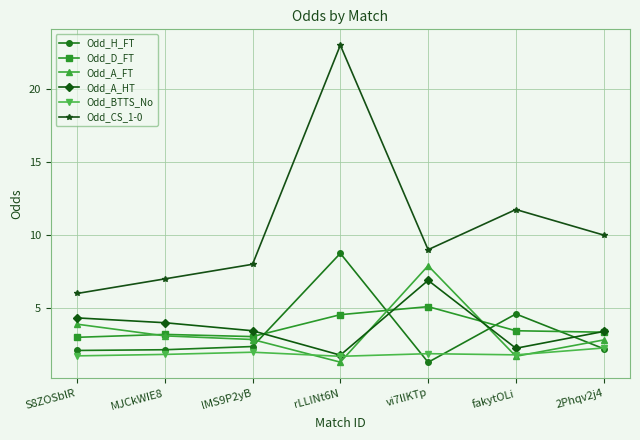

In Odd_D_FT, how many points are higher than both neighbors (excluding endpoints)?

2